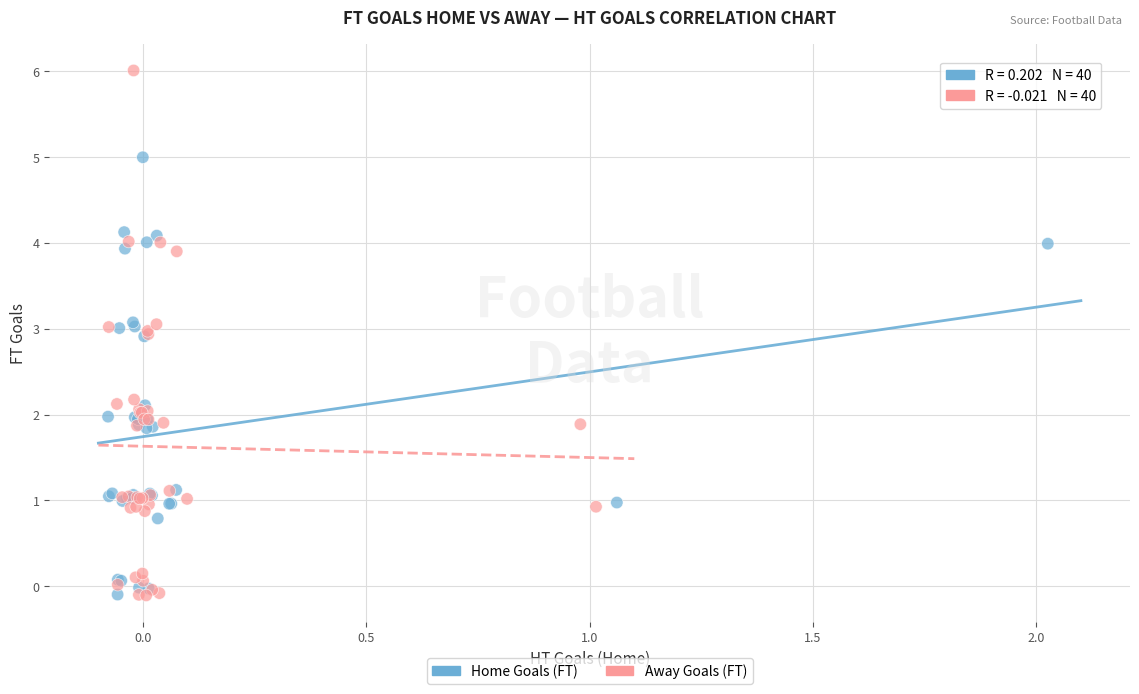

Which series contains the highest Y value?

Away Goals (FT)